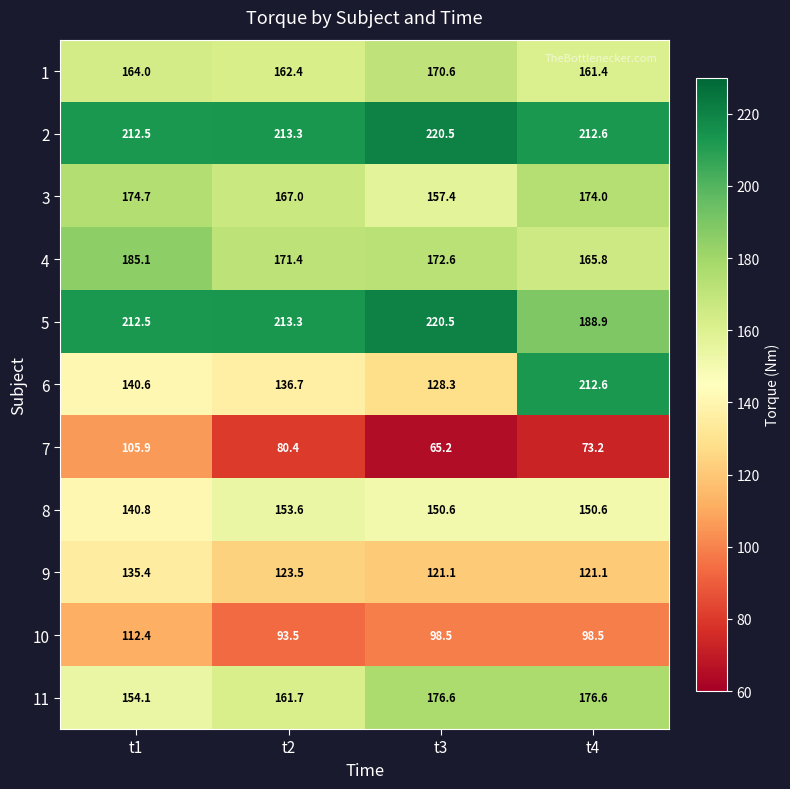

At which label is 4 closest to 175?

t3